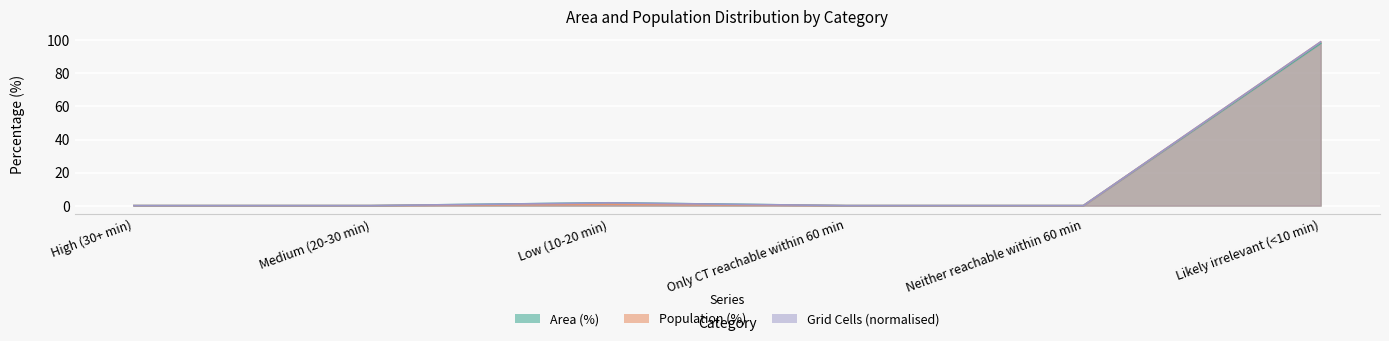

Between Low (10-20 min) and Only CT reachable within 60 min, which is larger?

Low (10-20 min)